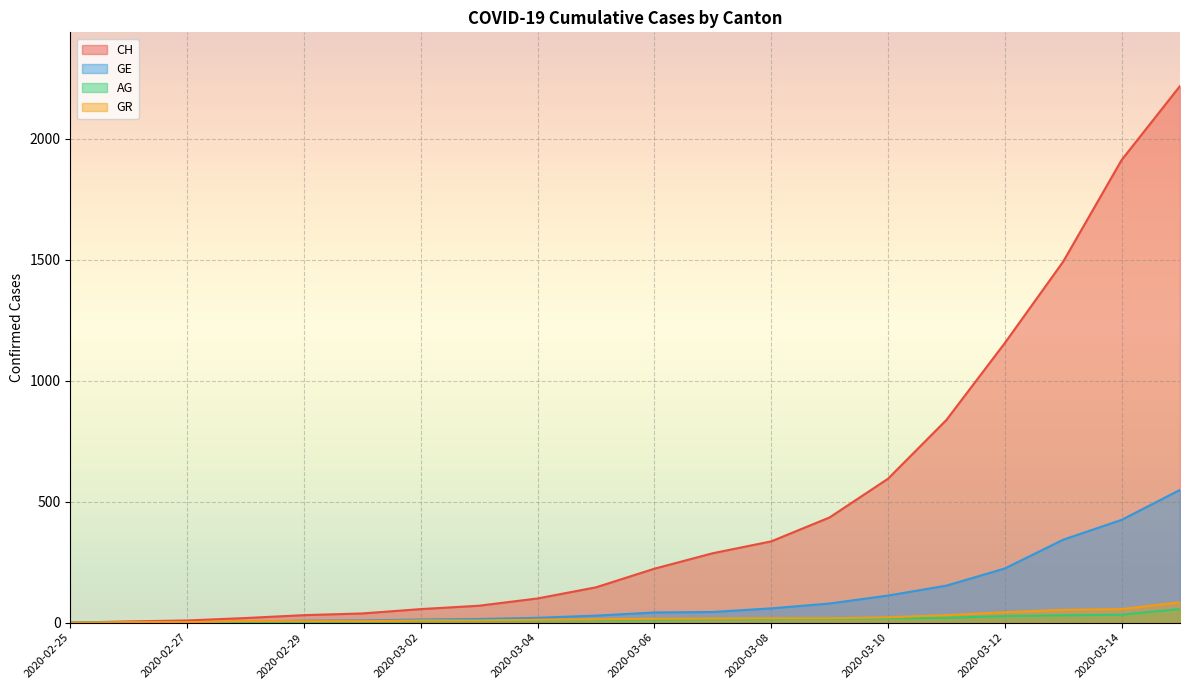

What is the label of the 4th point from the right?

2020-03-12